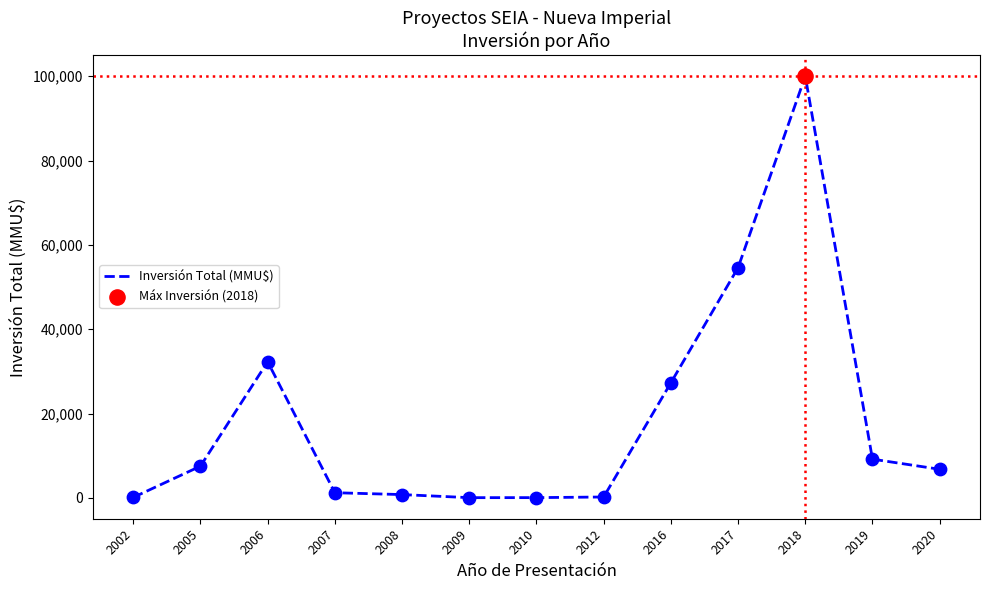

Between 2016 and 2005, which is larger?

2016